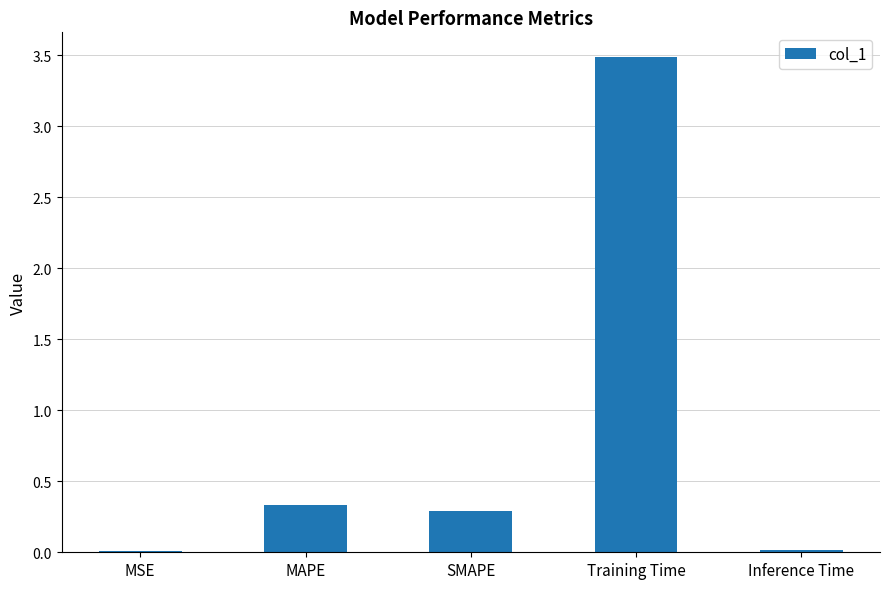

At which category does the chart reach its peak across all series?

Training Time